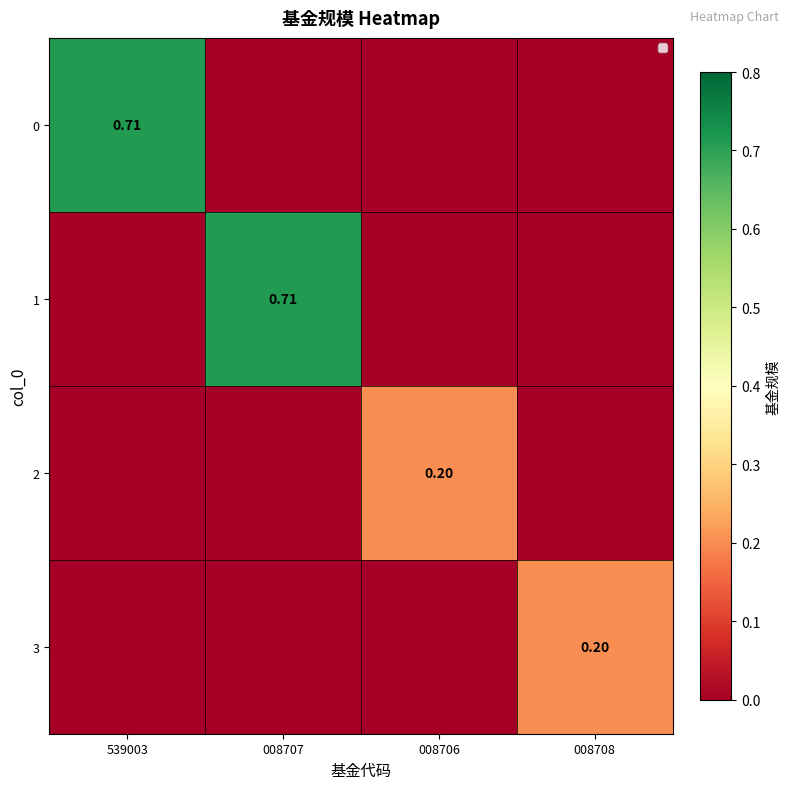

What is the average value of the 2 series?

0.1